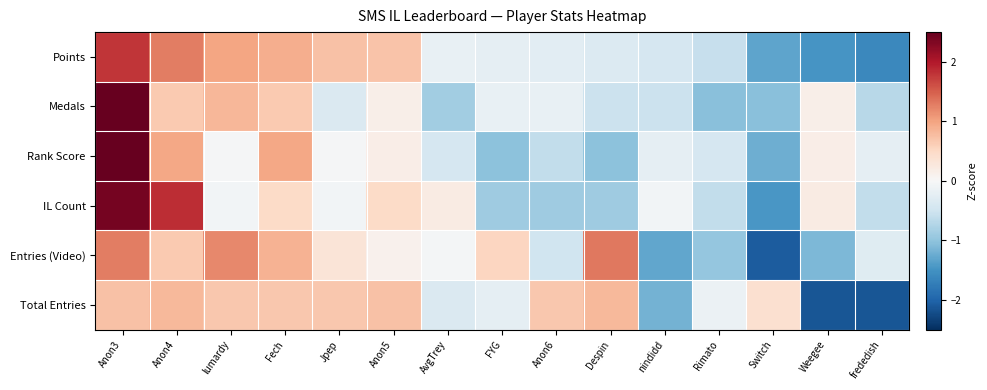

Between nindidd and Rimato, which series saw the biggest shift?

Total Entries